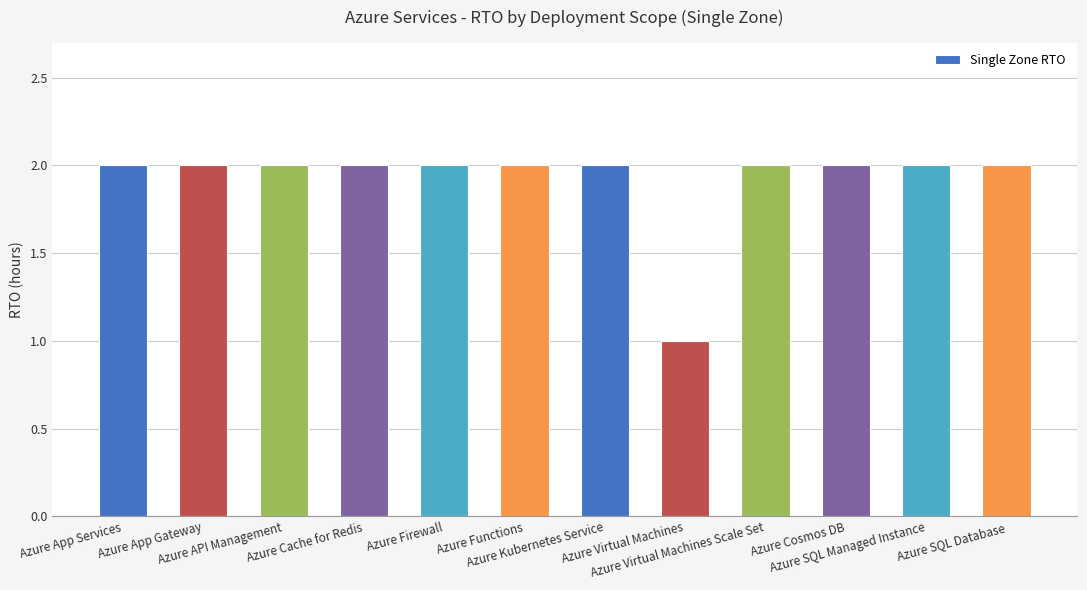

What is the sum of all values?

23